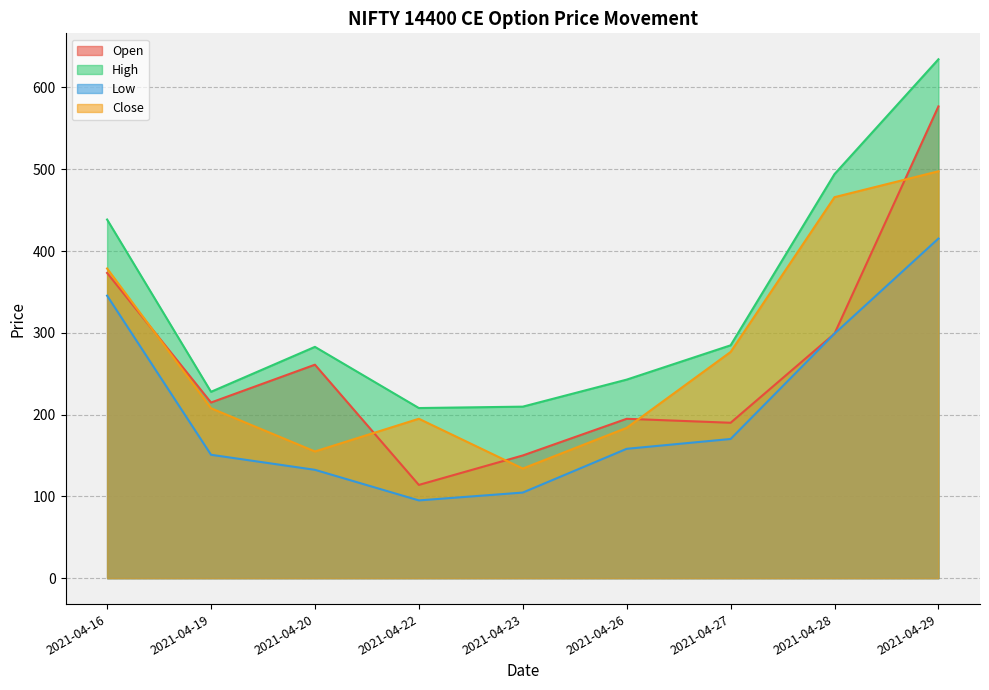

True or false: Open and High cross at least once.

False